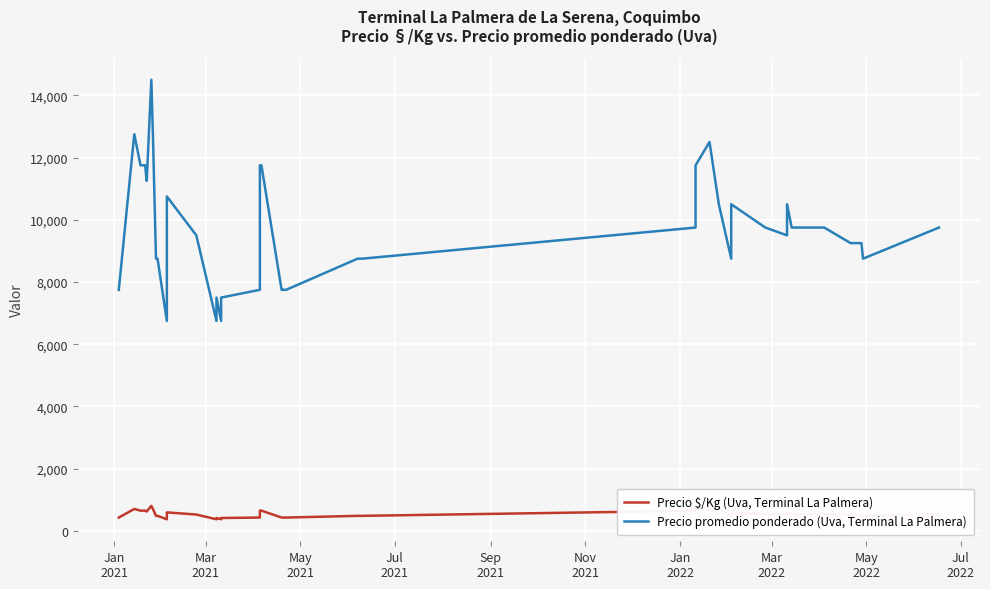

Reading left to right, transcribe all the data shown in this chart.

Precio $/Kg (Uva, Terminal La Palmera): 431	708	653	653	625	806	708	486	486	375	597	528	375	417	375	417	431	653	653	431	431	431	486	486	650	783	694	700	486	583	542	528	583	542	542	542	514	514	486	542
Precio promedio ponderado (Uva, Terminal La Palmera): 7750	12750	11750	11750	11250	14500	12750	8750	8750	6750	10750	9500	6750	7500	6750	7500	7750	11750	11750	7750	7750	7750	8750	8750	9750	11750	12500	10500	8750	10500	9750	9500	10500	9750	9750	9750	9250	9250	8750	9750